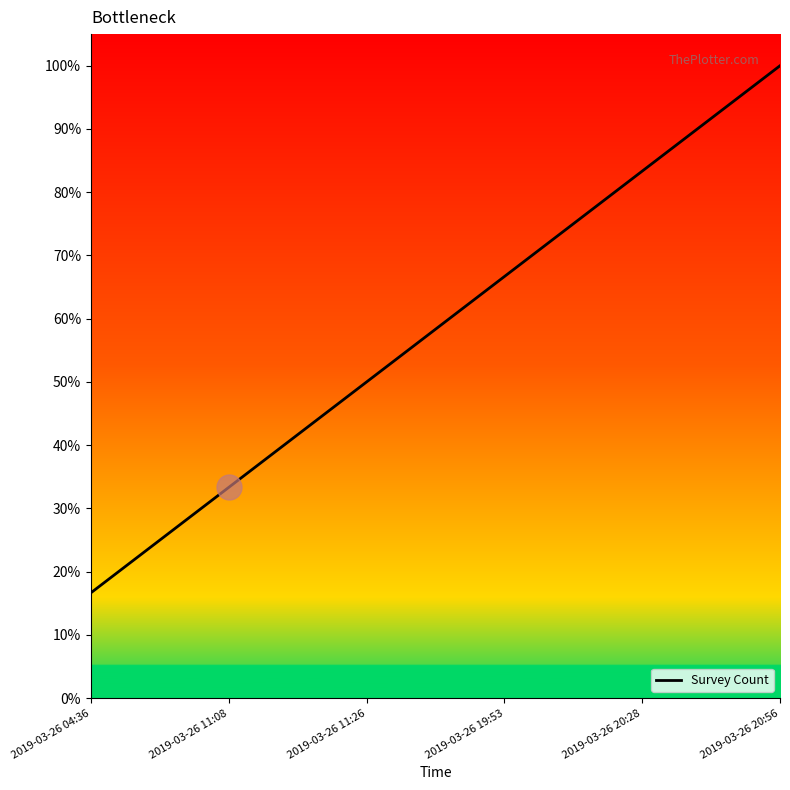

What value does the data have at 2019-03-26 19:53?

0.7